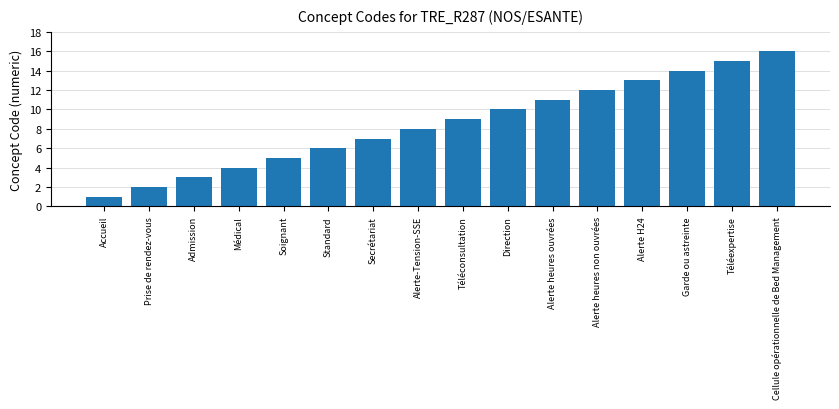

Reading right to left, what are all the values shown in this chart?

Cellule opérationnelle de Bed Management=16	Téléexpertise=15	Garde ou astreinte=14	Alerte H24=13	Alerte heures non ouvrées=12	Alerte heures ouvrées=11	Direction=10	Téléconsultation=9	Alerte-Tension-SSE=8	Secrétariat=7	Standard=6	Soignant=5	Médical=4	Admission=3	Prise de rendez-vous=2	Accueil=1